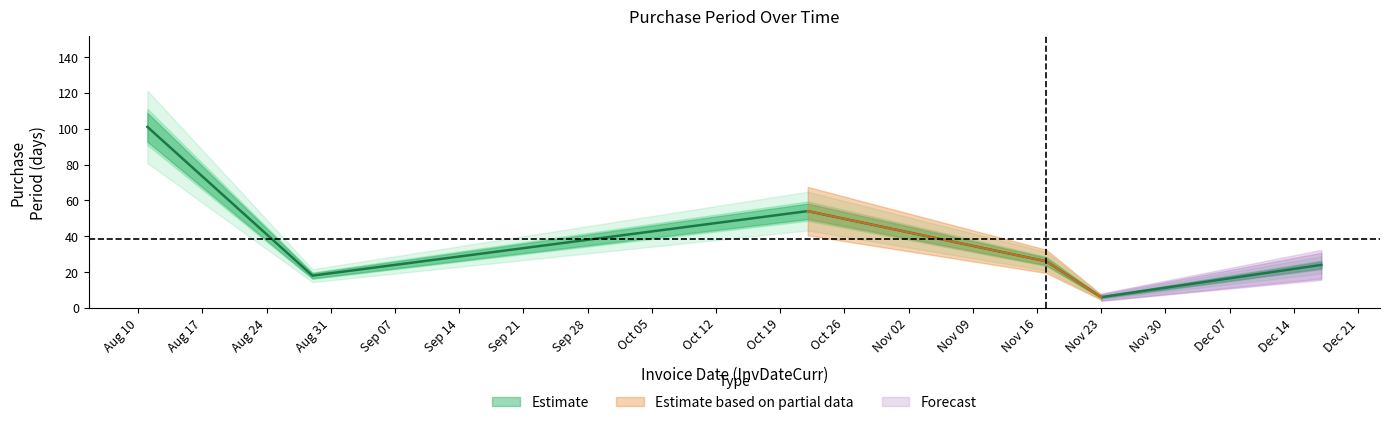

At which category does the chart reach its minimum across all series?

Nov 23